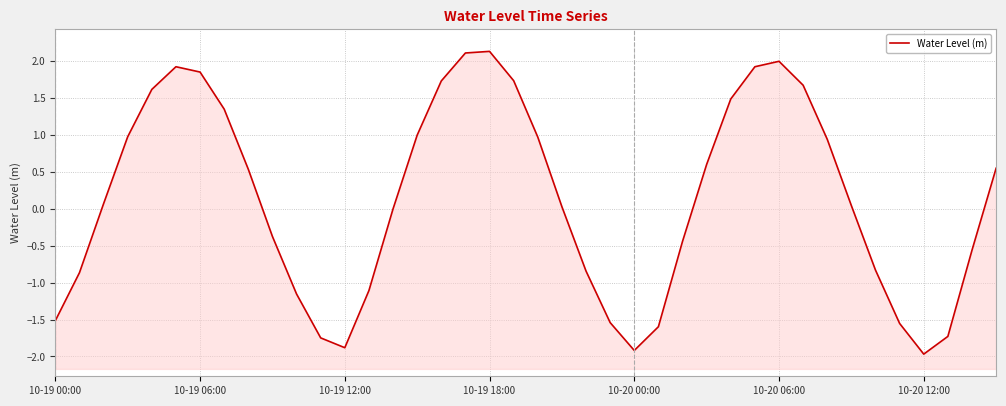

True or false: the data shows 0.6 at 32.

False